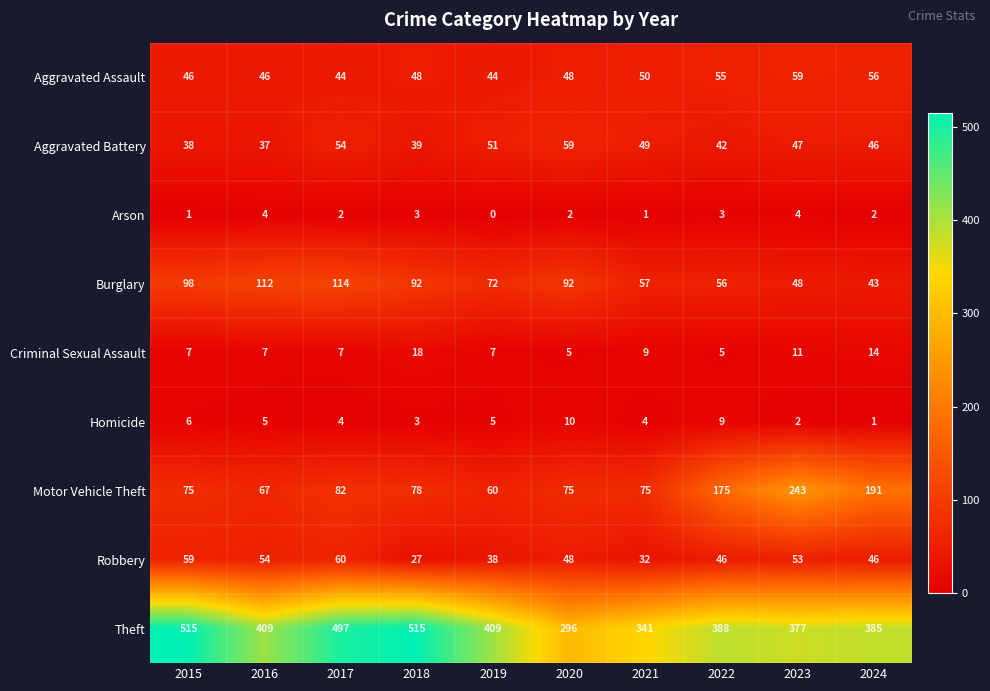

At how many categories does at least one series exceed 94?

10